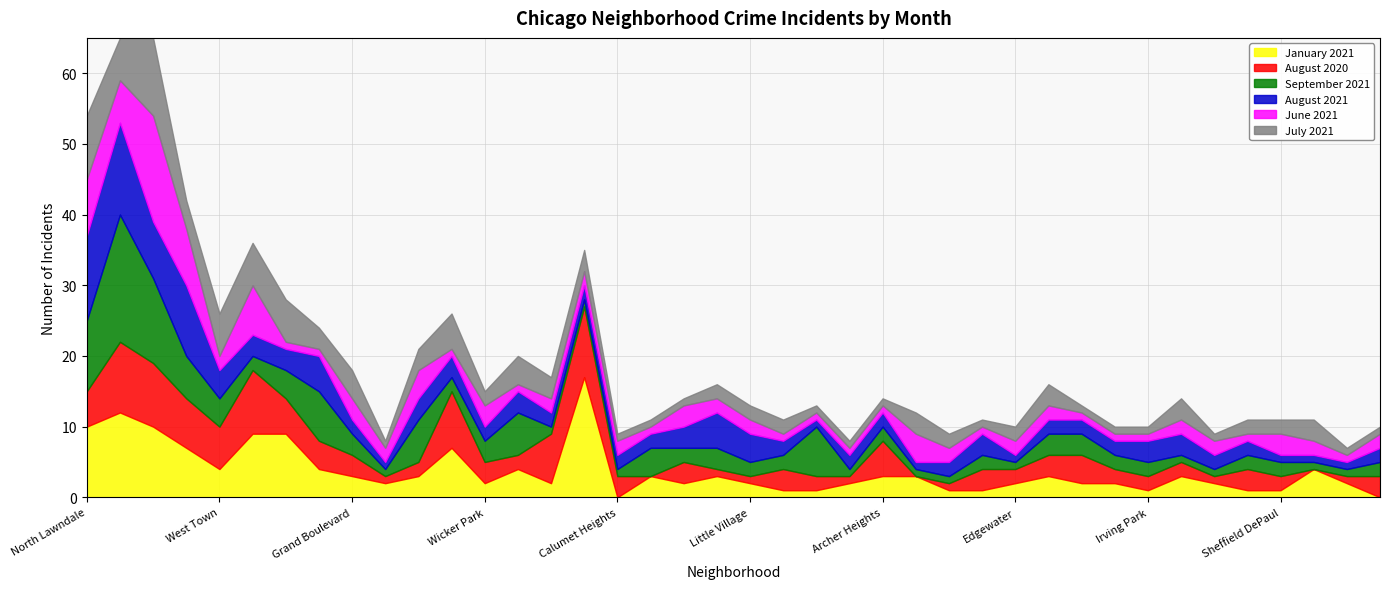

True or false: July 2021 has more than 0 interior local peaks.

True